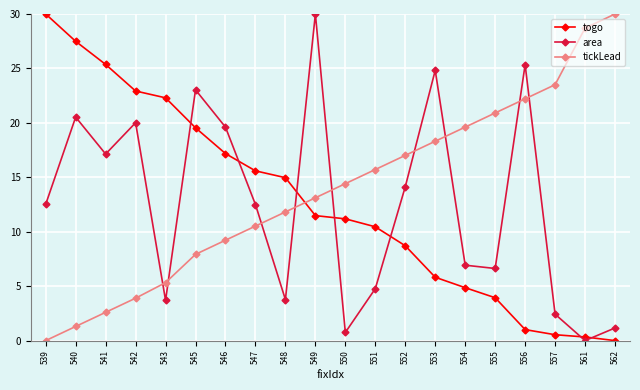

True or false: togo and tickLead cross at least once.

True